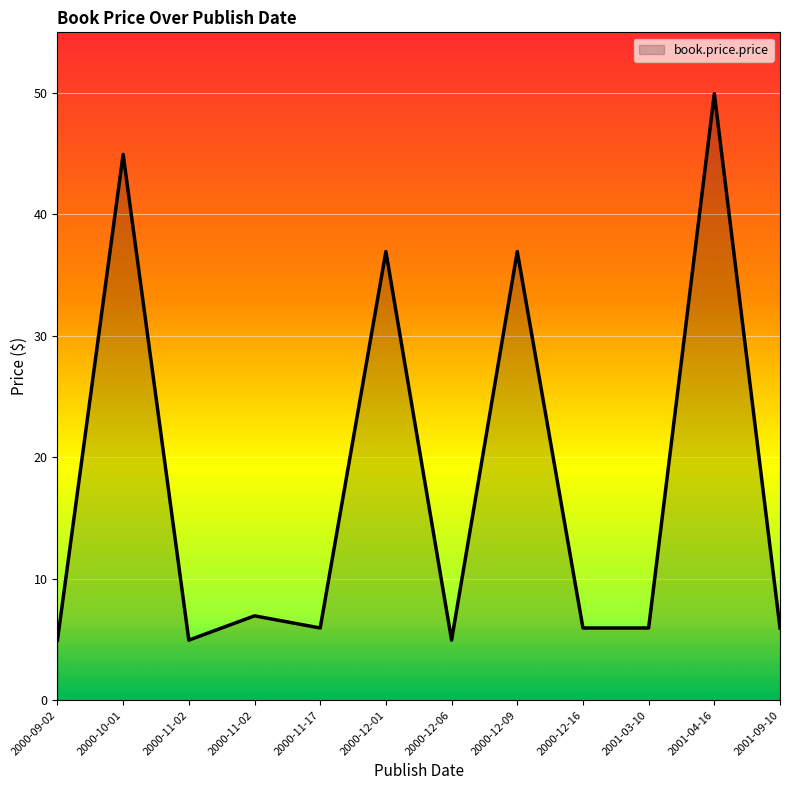

What is the average value?

17.9